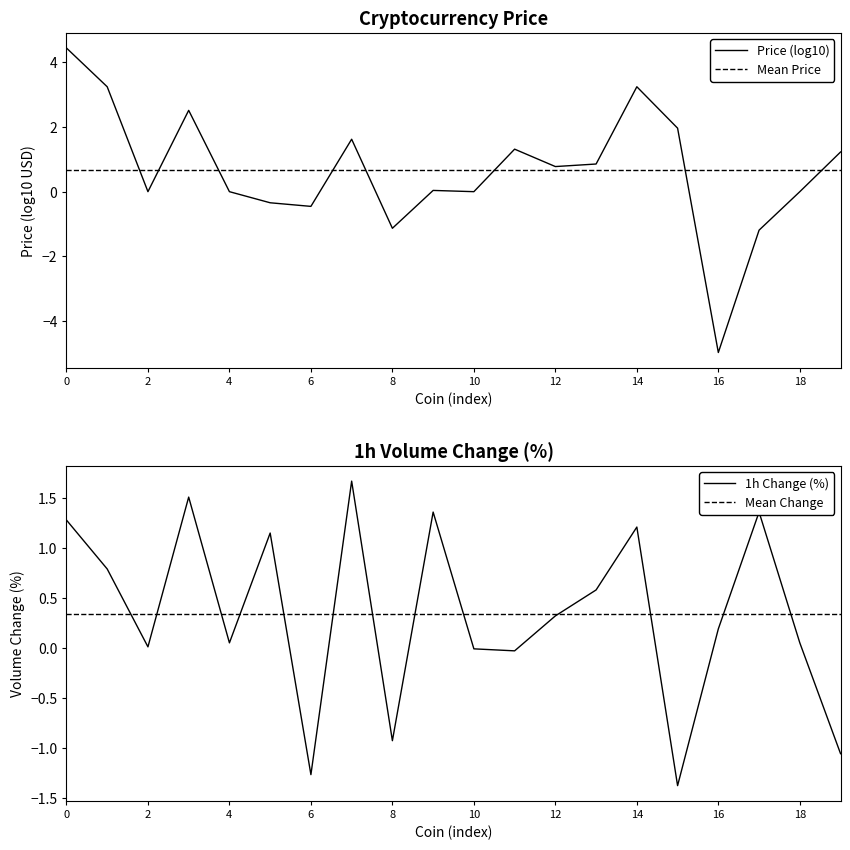

How many points are lower than both their immediate neighbors (excluding endpoints)?

6